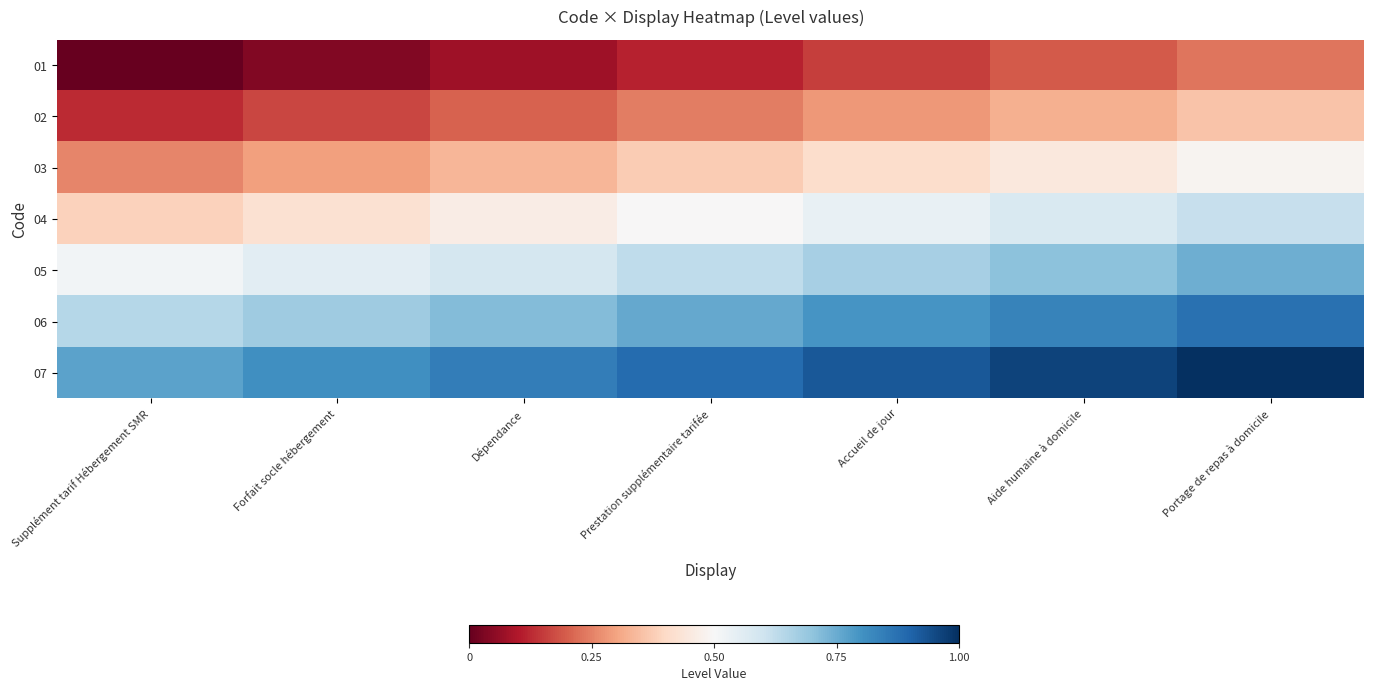

Reading left to right, transcribe all the data shown in this chart.

01: Supplément tarif Hébergement SMR=0.0	Forfait socle hébergement=0.0	Dépendance=0.1	Prestation supplémentaire tarifée=0.1	Accueil de jour=0.2	Aide humaine à domicile=0.2	Portage de repas à domicile=0.2
02: Supplément tarif Hébergement SMR=0.1	Forfait socle hébergement=0.2	Dépendance=0.2	Prestation supplémentaire tarifée=0.2	Accueil de jour=0.3	Aide humaine à domicile=0.3	Portage de repas à domicile=0.4
03: Supplément tarif Hébergement SMR=0.3	Forfait socle hébergement=0.3	Dépendance=0.3	Prestation supplémentaire tarifée=0.4	Accueil de jour=0.4	Aide humaine à domicile=0.4	Portage de repas à domicile=0.5
04: Supplément tarif Hébergement SMR=0.4	Forfait socle hébergement=0.4	Dépendance=0.5	Prestation supplémentaire tarifée=0.5	Accueil de jour=0.5	Aide humaine à domicile=0.6	Portage de repas à domicile=0.6
05: Supplément tarif Hébergement SMR=0.5	Forfait socle hébergement=0.6	Dépendance=0.6	Prestation supplémentaire tarifée=0.6	Accueil de jour=0.7	Aide humaine à domicile=0.7	Portage de repas à domicile=0.7
06: Supplément tarif Hébergement SMR=0.6	Forfait socle hébergement=0.7	Dépendance=0.7	Prestation supplémentaire tarifée=0.8	Accueil de jour=0.8	Aide humaine à domicile=0.8	Portage de repas à domicile=0.9
07: Supplément tarif Hébergement SMR=0.8	Forfait socle hébergement=0.8	Dépendance=0.8	Prestation supplémentaire tarifée=0.9	Accueil de jour=0.9	Aide humaine à domicile=1.0	Portage de repas à domicile=1.0